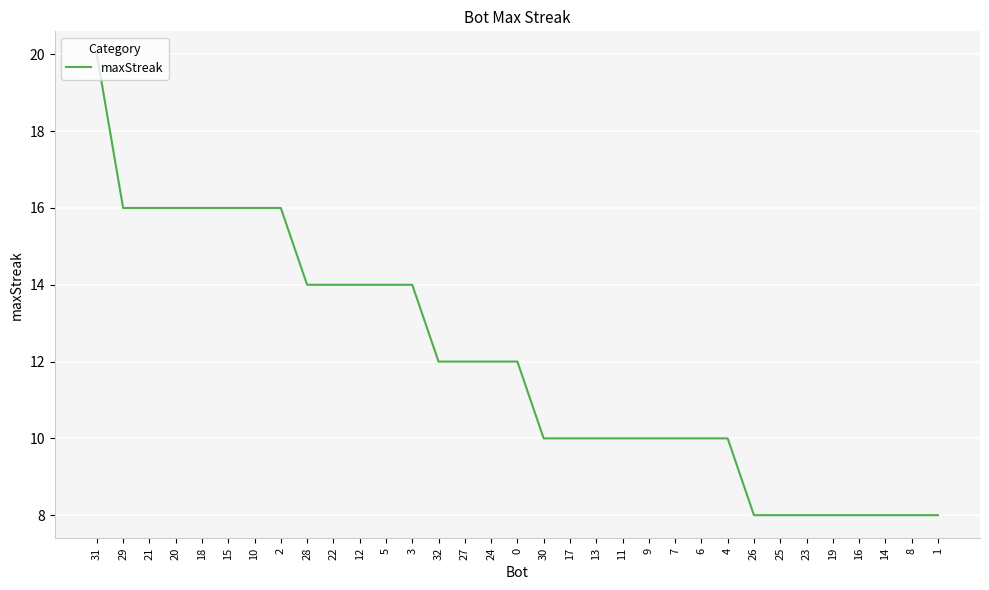

What value does the data have at 13, to the nearest 5?

10